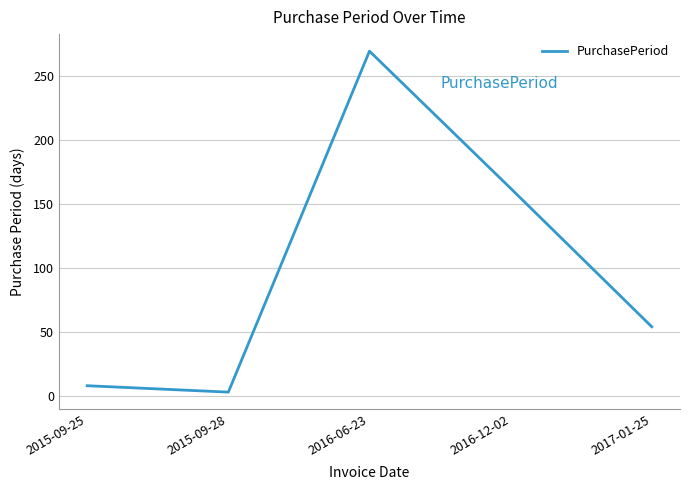

How many interior local peaks (higher than both neighbors) does the data have?

1